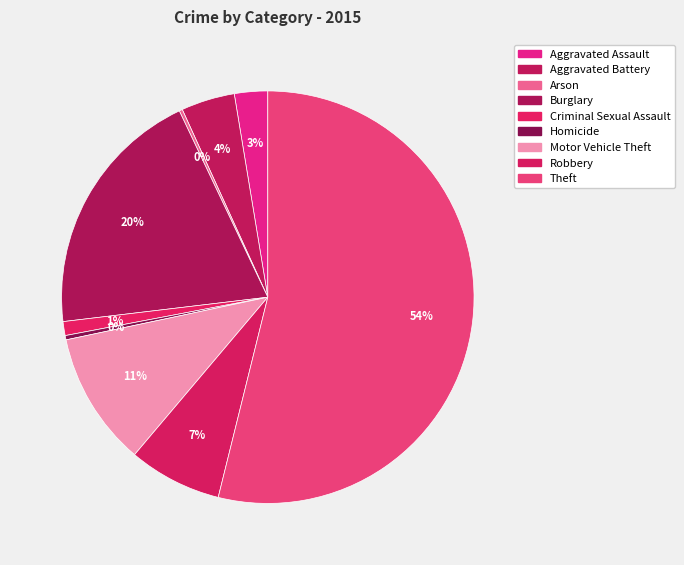

To the nearest percent, what is the difference between the largest and smallest slice percentages?

54%